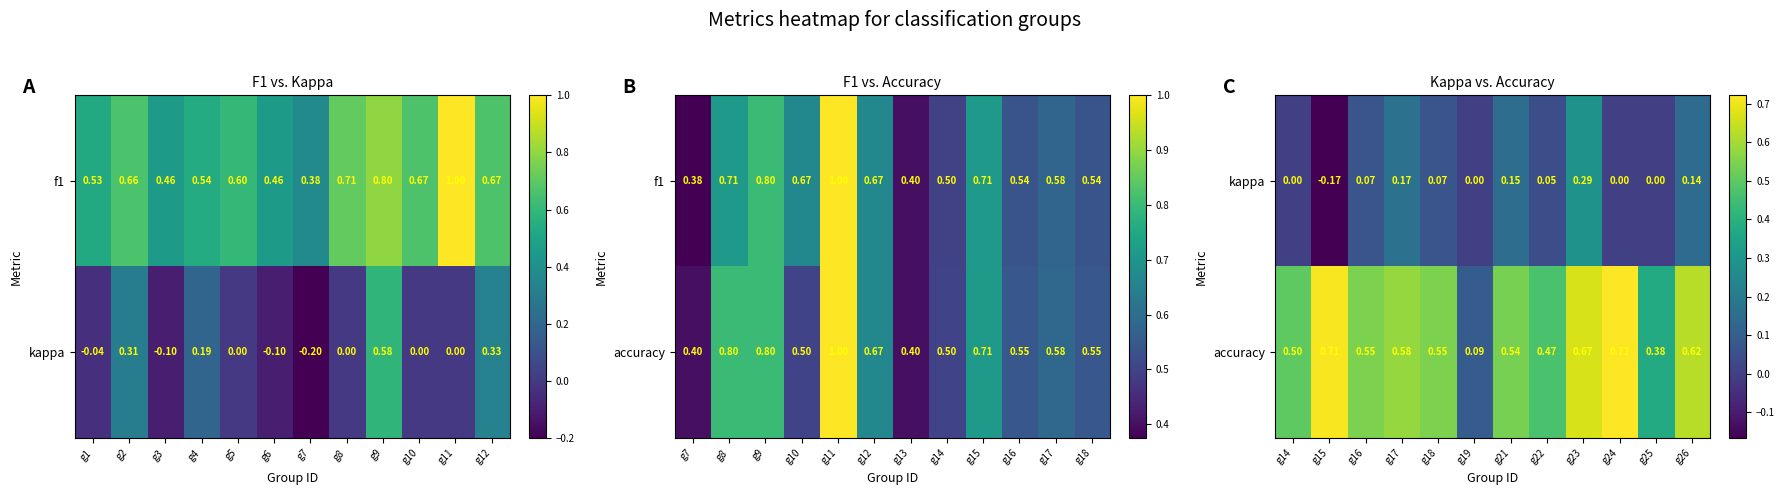

Is it true that kappa equals 0.1 at g22?

False